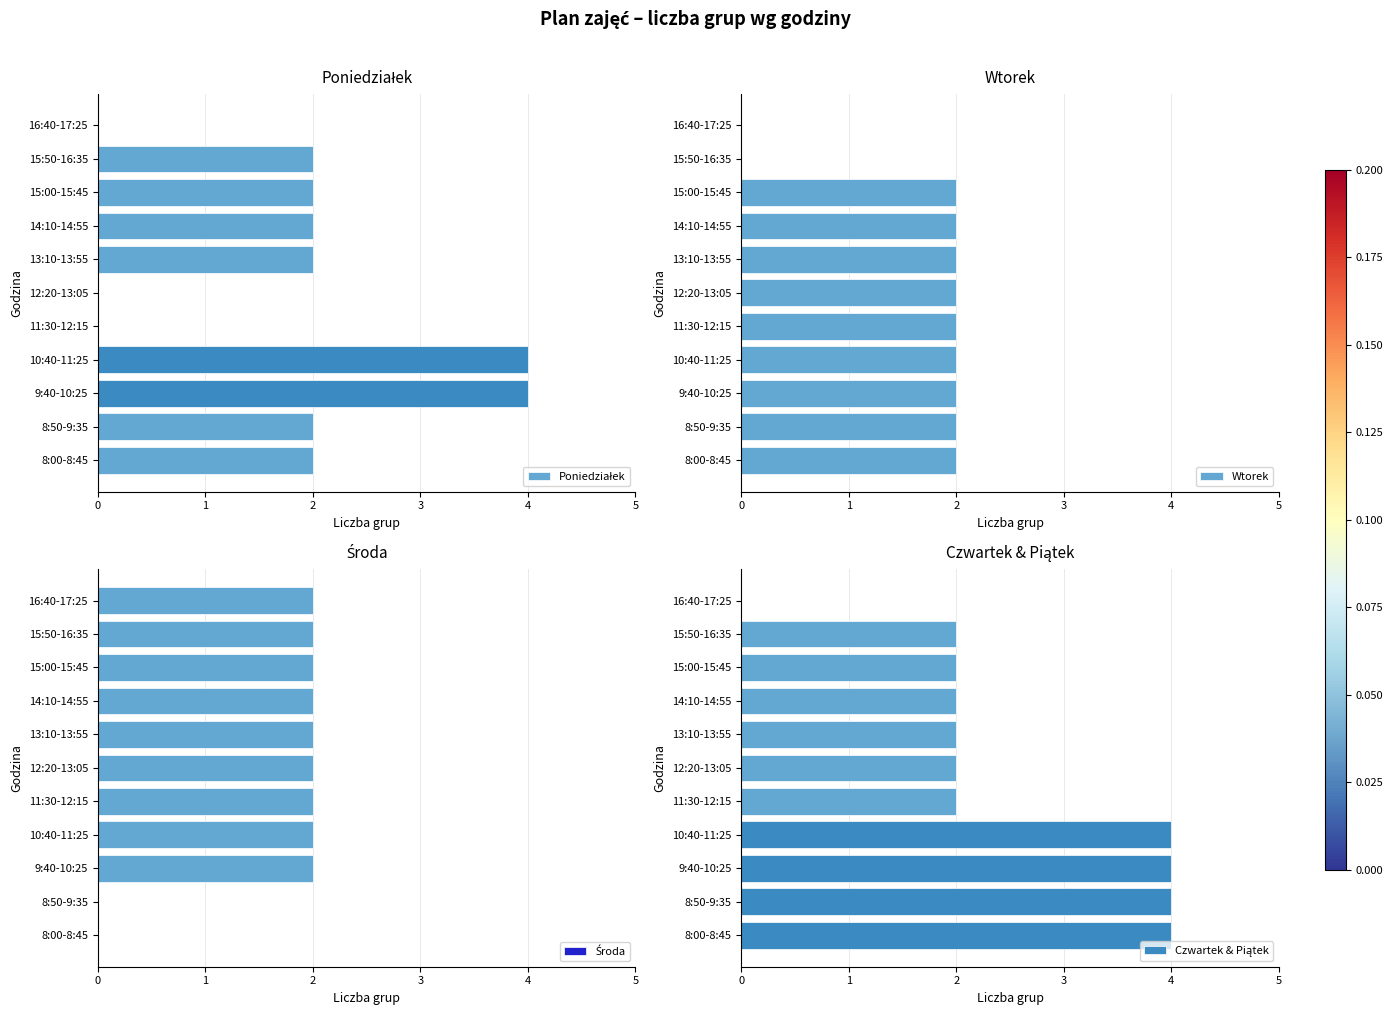

Which series has the largest total across all categories?

Czwartek & Piątek